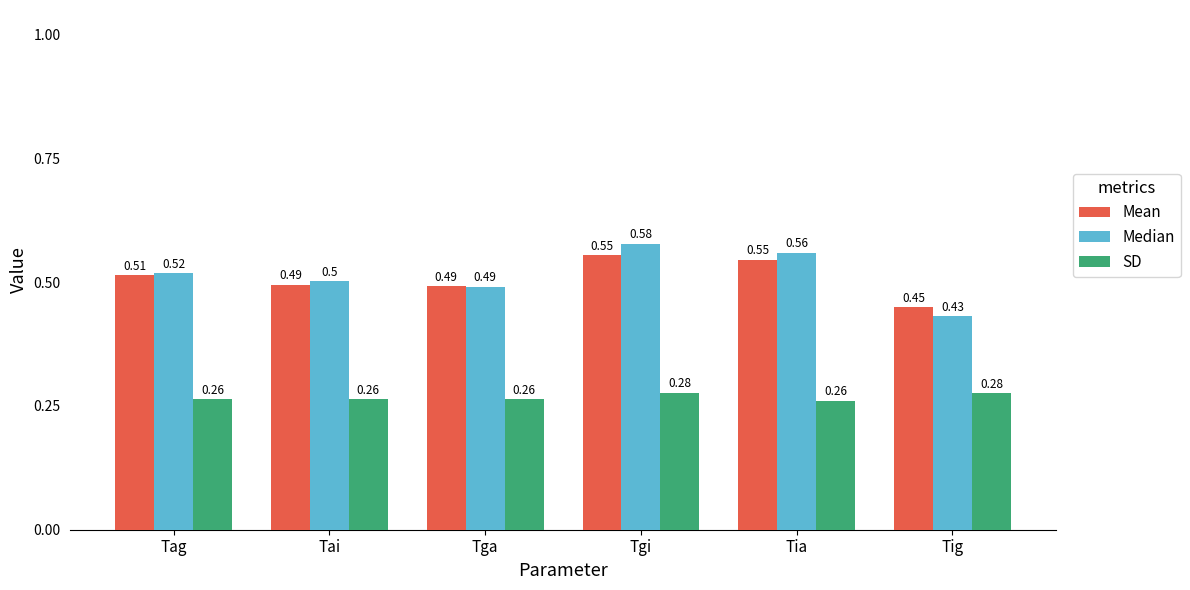

The Mean series shows 0.9 at Tia. True or false?

False